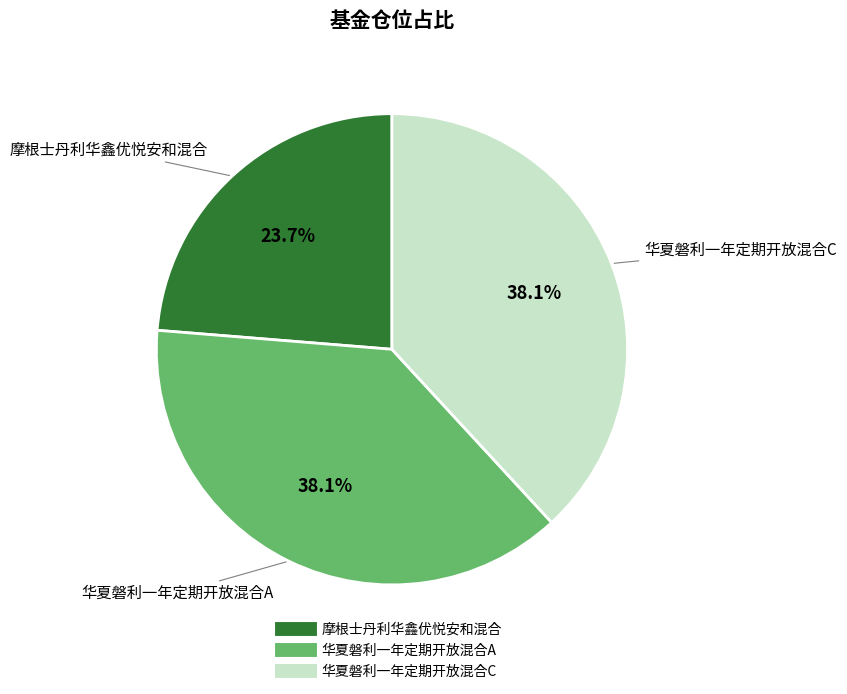

To the nearest percent, what percentage of the pie is 华夏磐利一年定期开放混合A?

38%